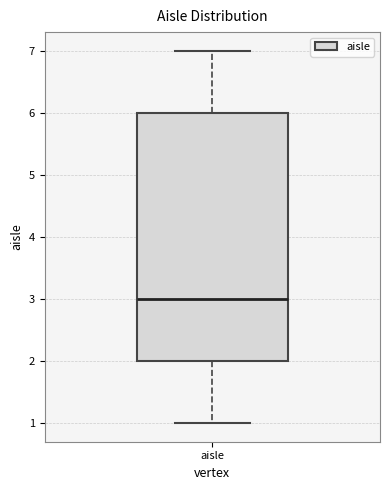

Where is the lower edge of the box for aisle on the y-axis? The values are not printed on the chart, so give them approximately, as read against the axis.

2